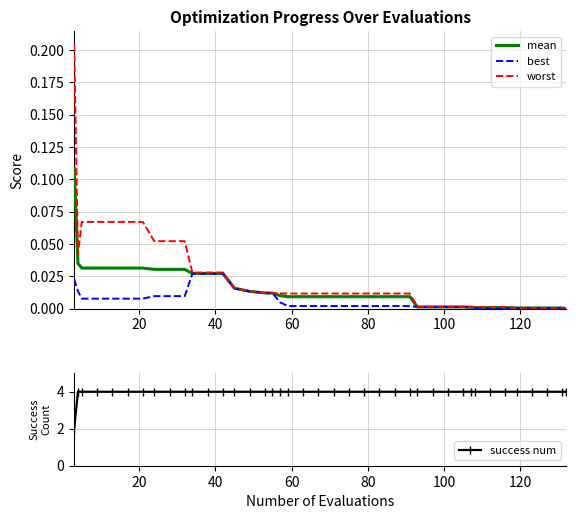

What are all the series names shown in the legend?

mean, best, worst, success num